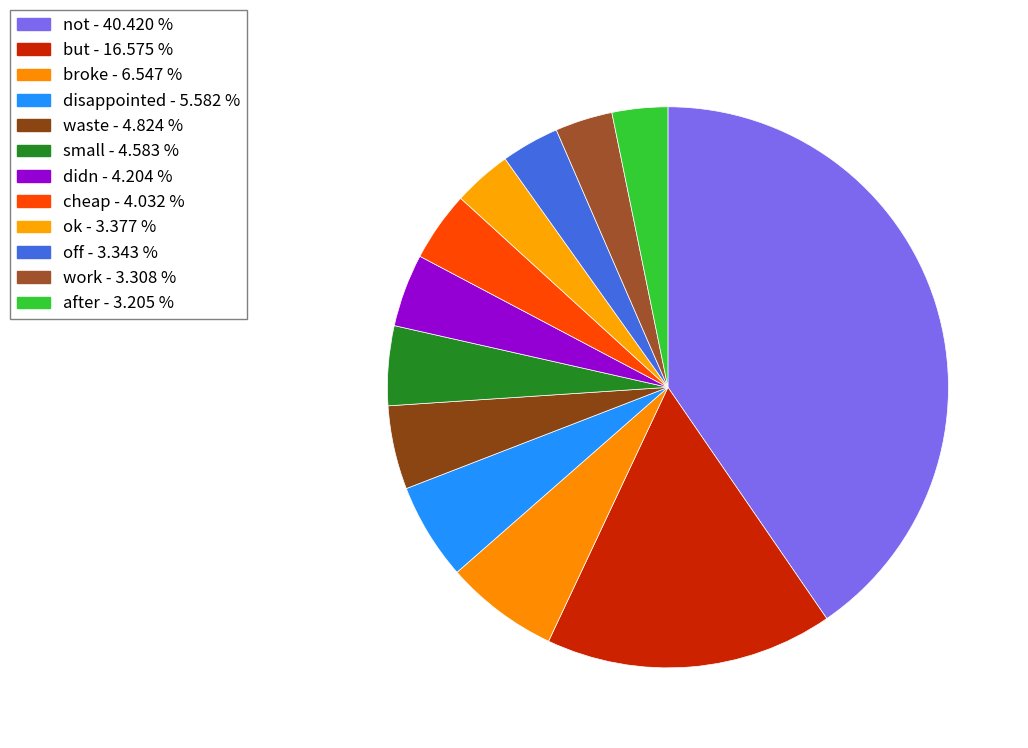

To the nearest percent, what is the difference between the largest and smallest slice percentages?

37%